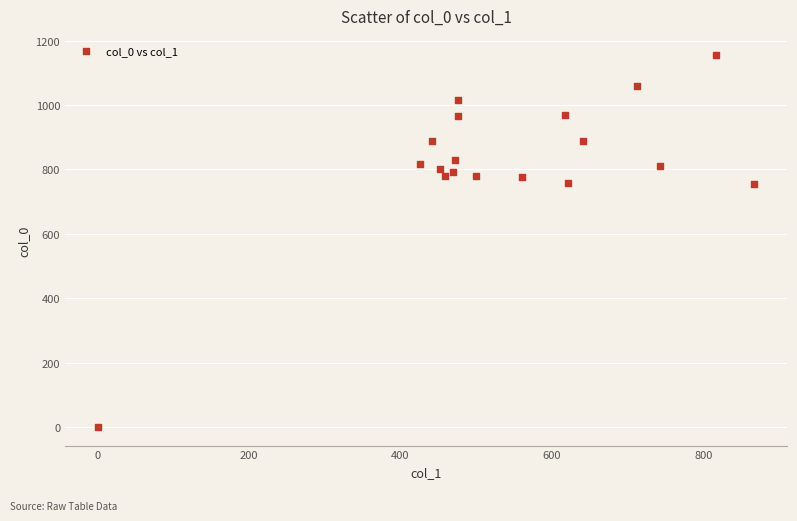

What is the range of Y values (max minus min)?

1156.7